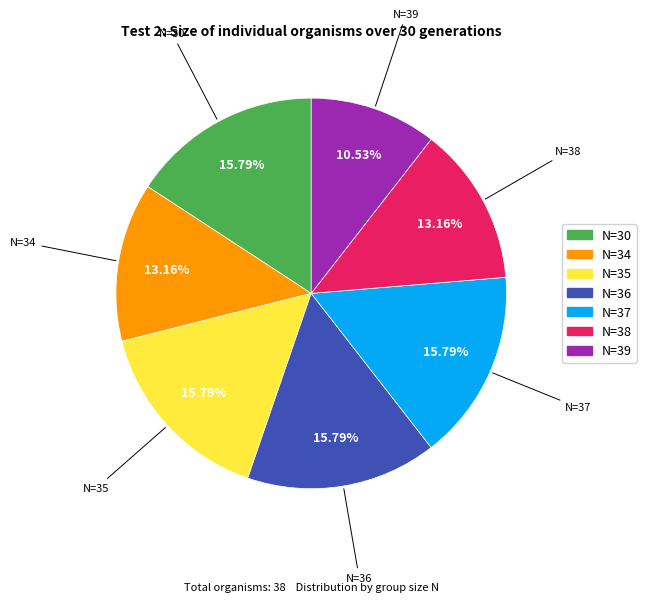

Is there any slice that represents more than half of the pie?

No